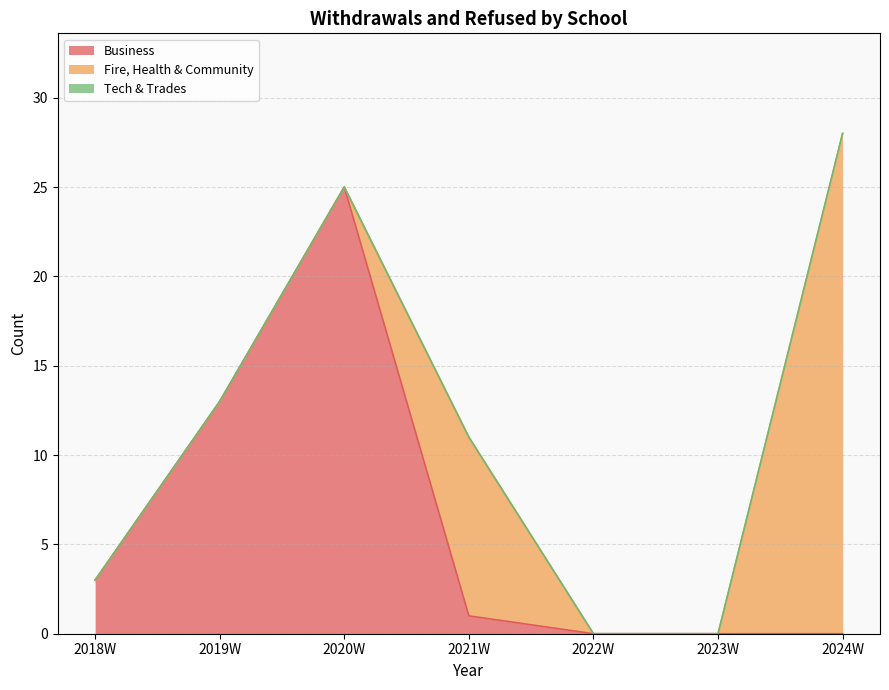

What is the label of the 1st point from the left?

2018W